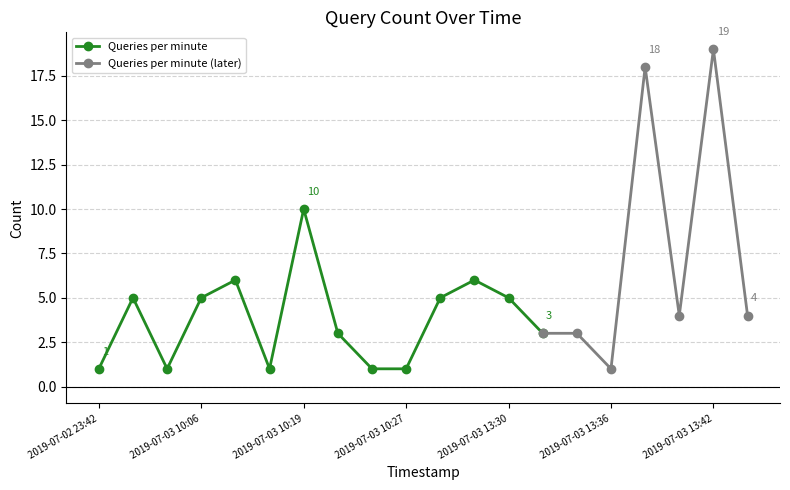

True or false: Queries per minute has more than 2 points higher than both neighbors.

True